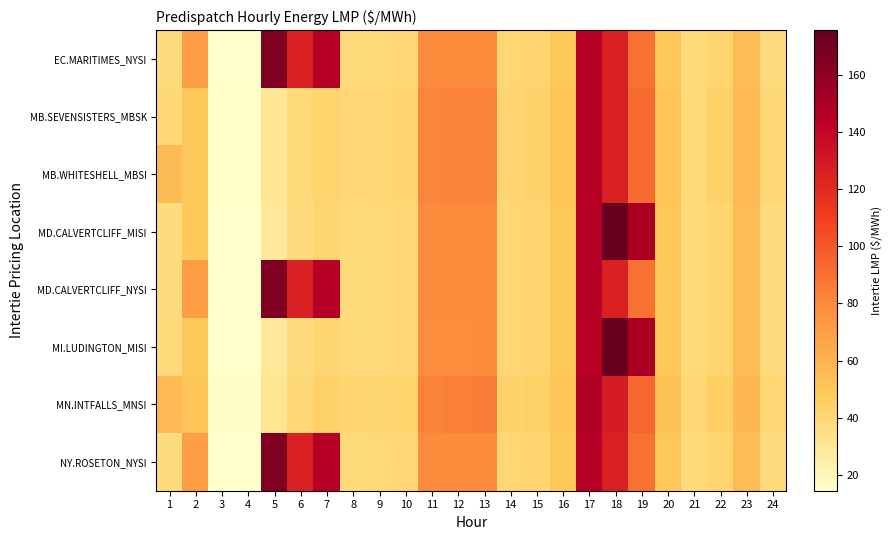

Between 21 and 20, which is larger?

20